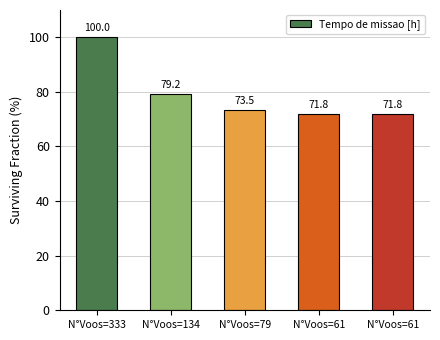

How many categories are shown in the chart?

5